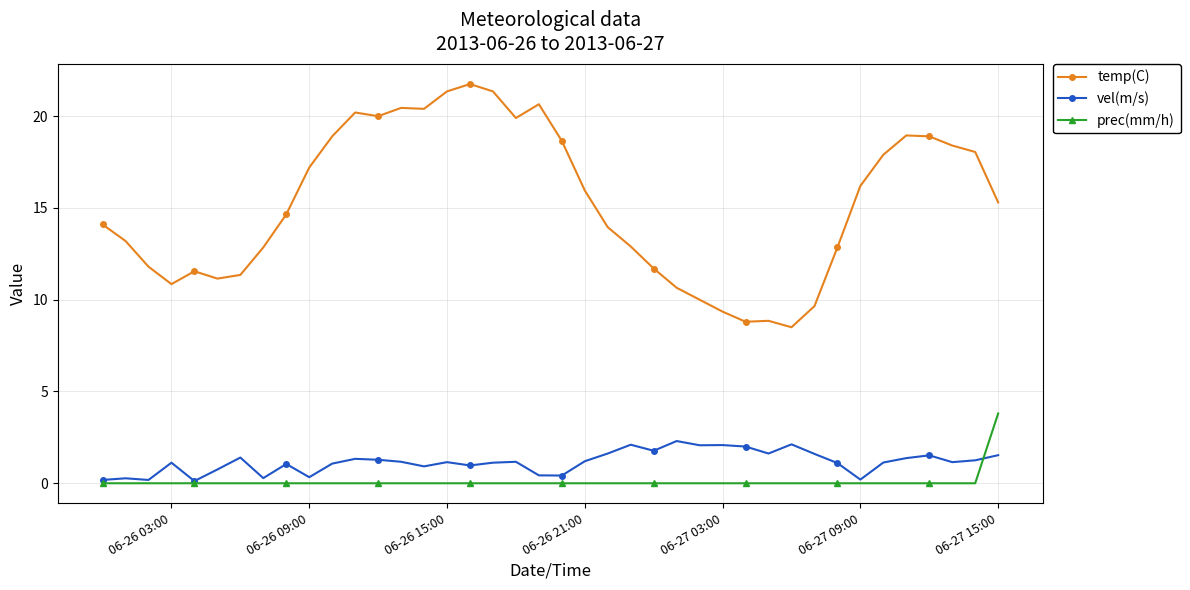

What is the minimum value for temp(C)?

8.5